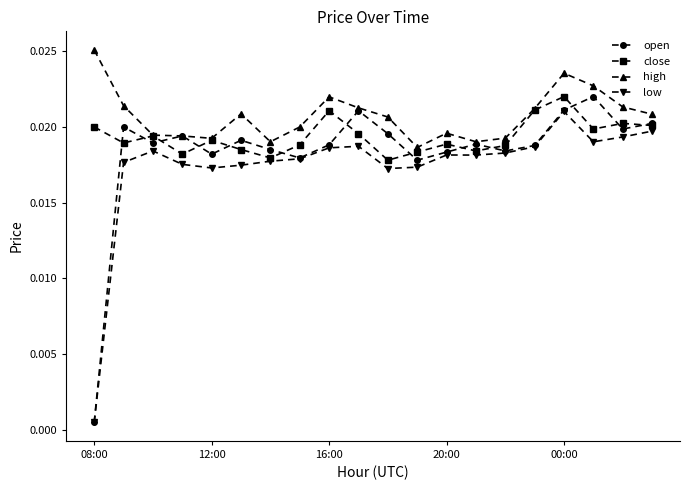

Rank the series by their average value, from lowest to highest.

low, open, close, high